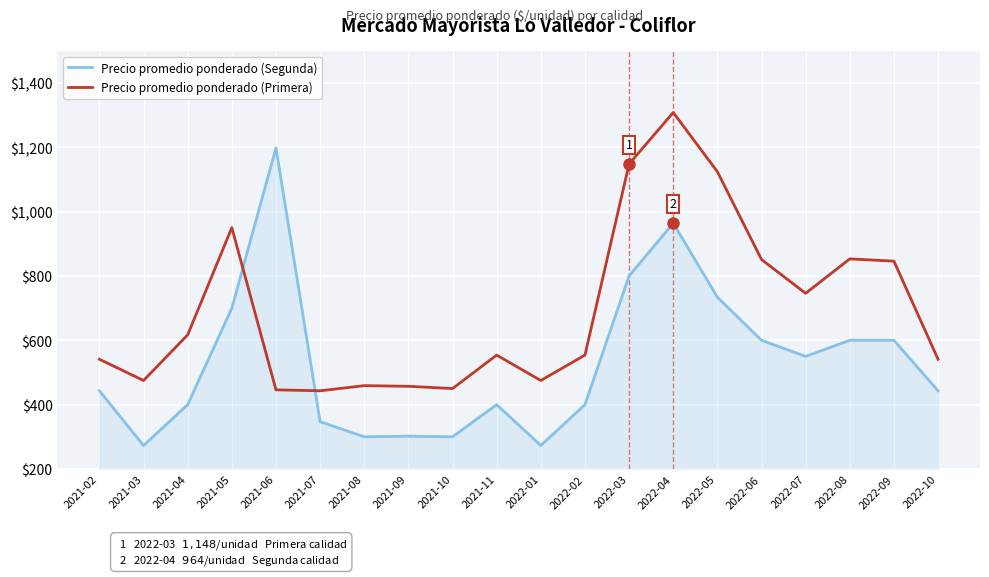

List the series in order of their overall mean, lowest first.

Precio promedio ponderado (Segunda), Precio promedio ponderado (Primera)